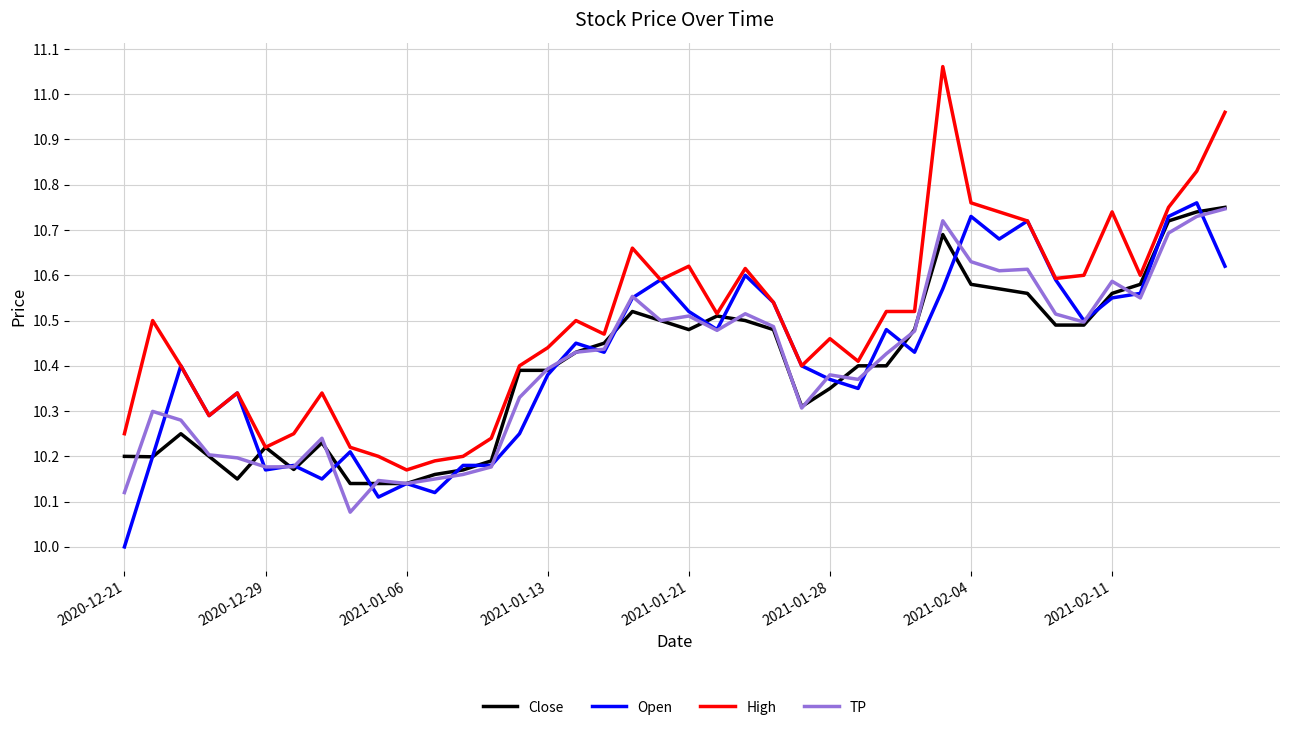

What are all the series names shown in the legend?

Close, Open, High, TP